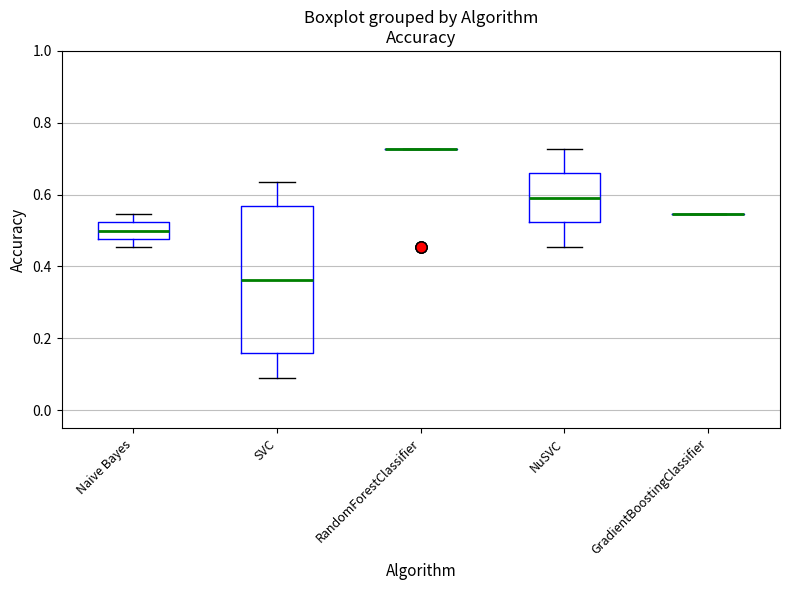

Reading left to right, read every box against the y-axis: the position of its median line, the range the box covers, and the ends of its whiskers. The values are not printed on the chart, so give them approximately, as read against the axis.

Naive Bayes: median 0.50, box 0.48 to 0.52, whiskers 0.46 to 0.54
SVC: median 0.36, box 0.16 to 0.56, whiskers 0.10 to 0.64
RandomForestClassifier: box collapsed to a line at 0.72, whiskers 0.72 to 0.72
NuSVC: median 0.60, box 0.52 to 0.66, whiskers 0.46 to 0.72
GradientBoostingClassifier: box collapsed to a line at 0.54, whiskers 0.54 to 0.54